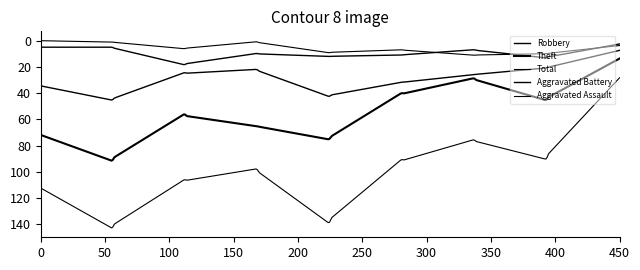

How many lines are shown in the chart?

5